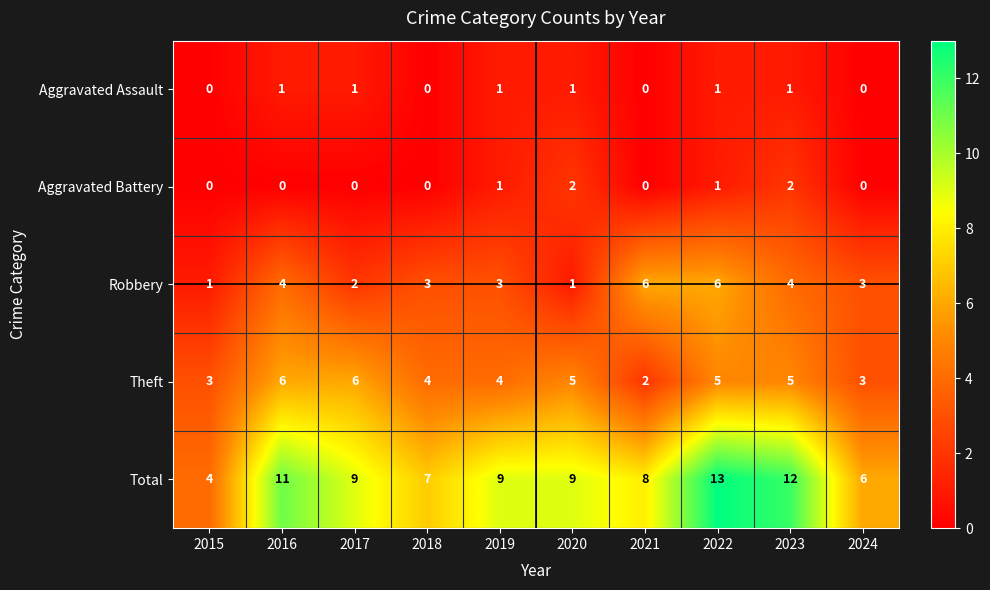

At which category is the sum across all series the highest?

2022